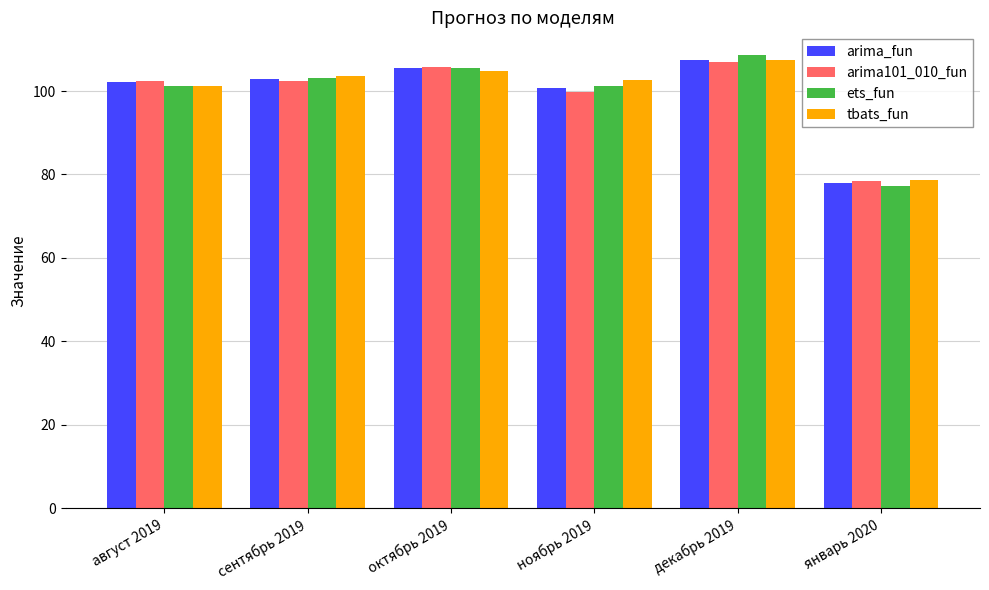

Which label corresponds to the largest value in the chart?

декабрь 2019